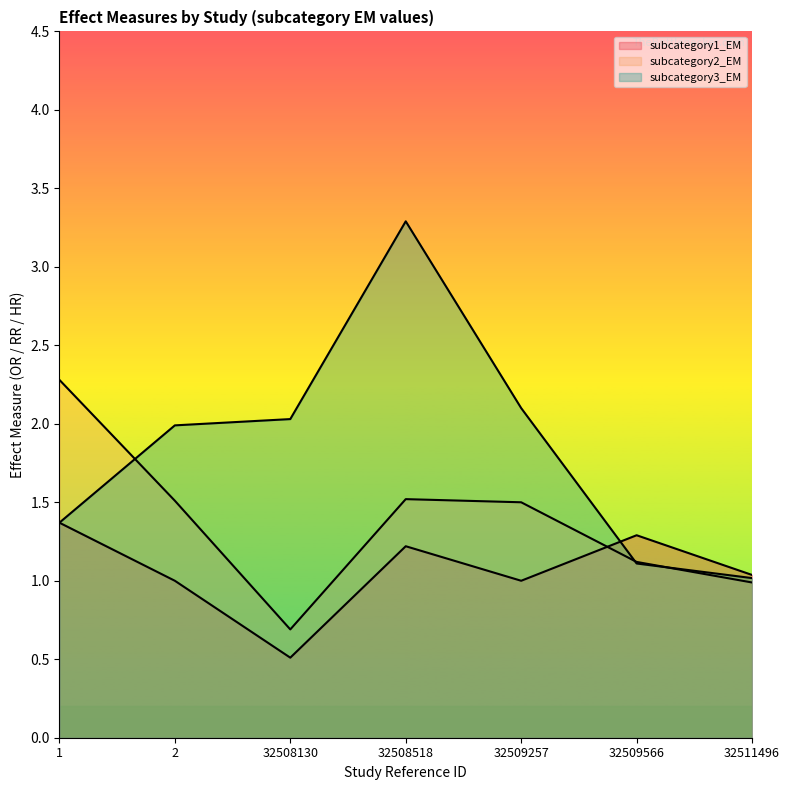

What is the minimum value for subcategory2_EM?

0.7